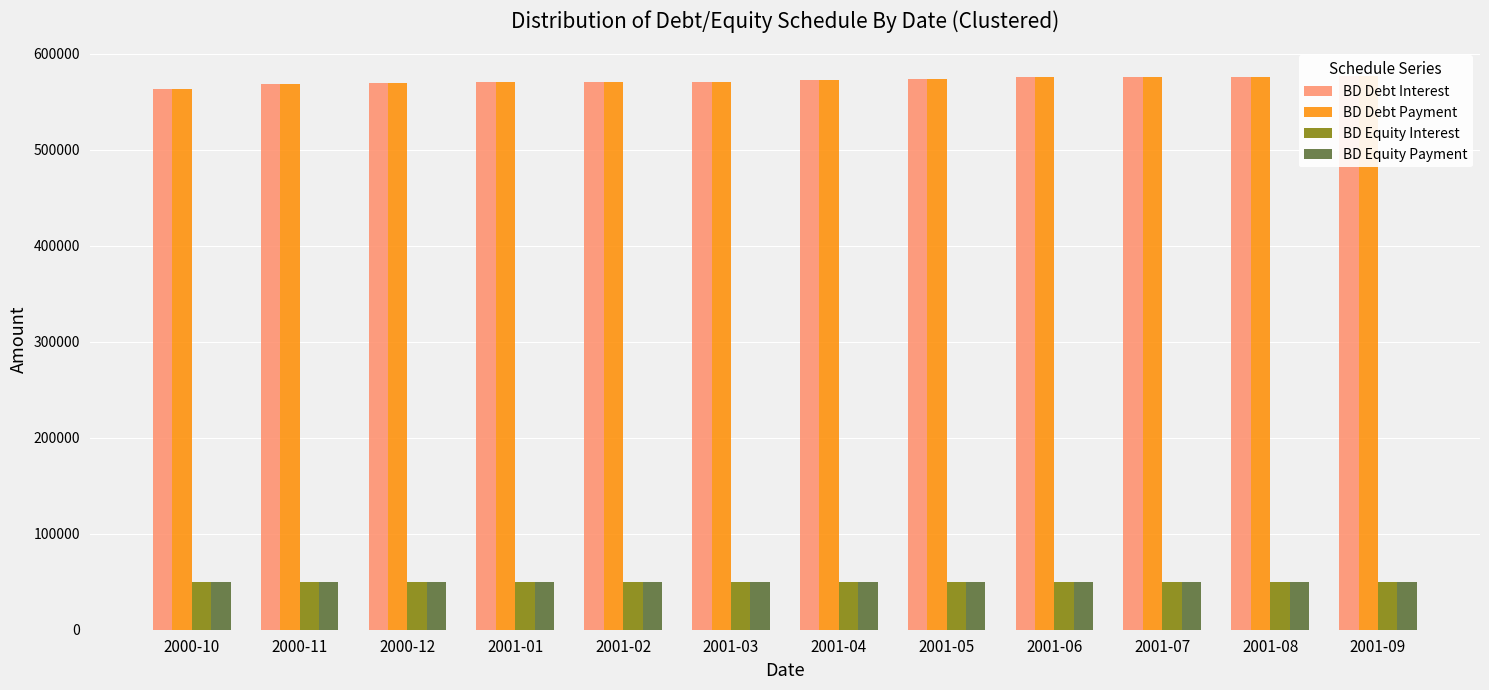

Is the value of BD Debt Payment at 2001-03 greater than the value of BD Debt Interest at 2001-06?

No